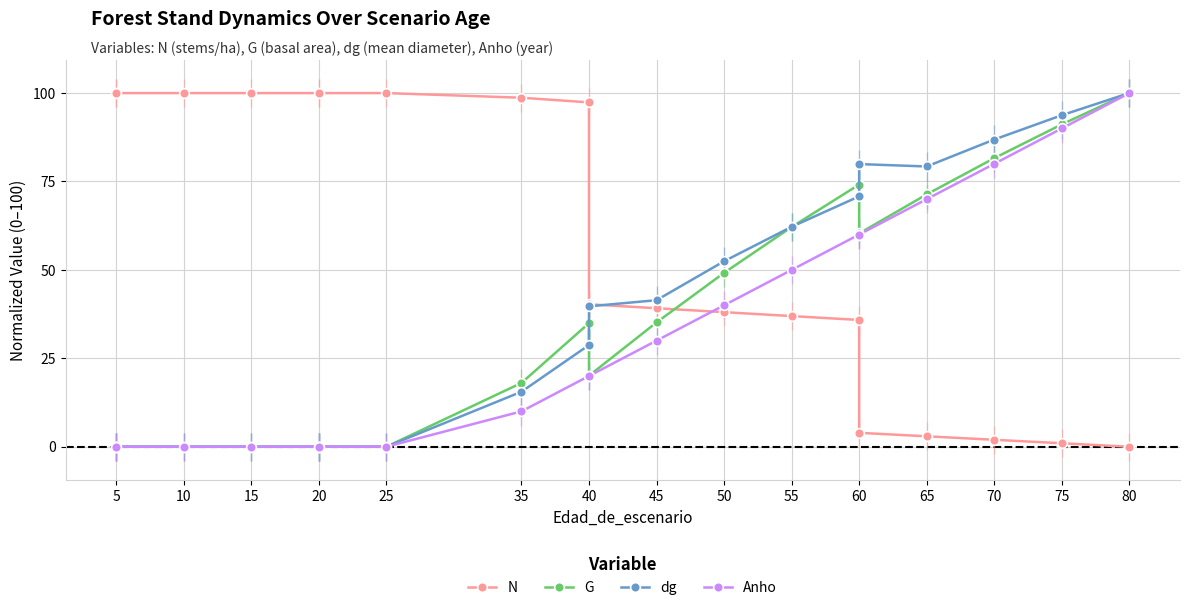

Count the number of data series in this chart.

4